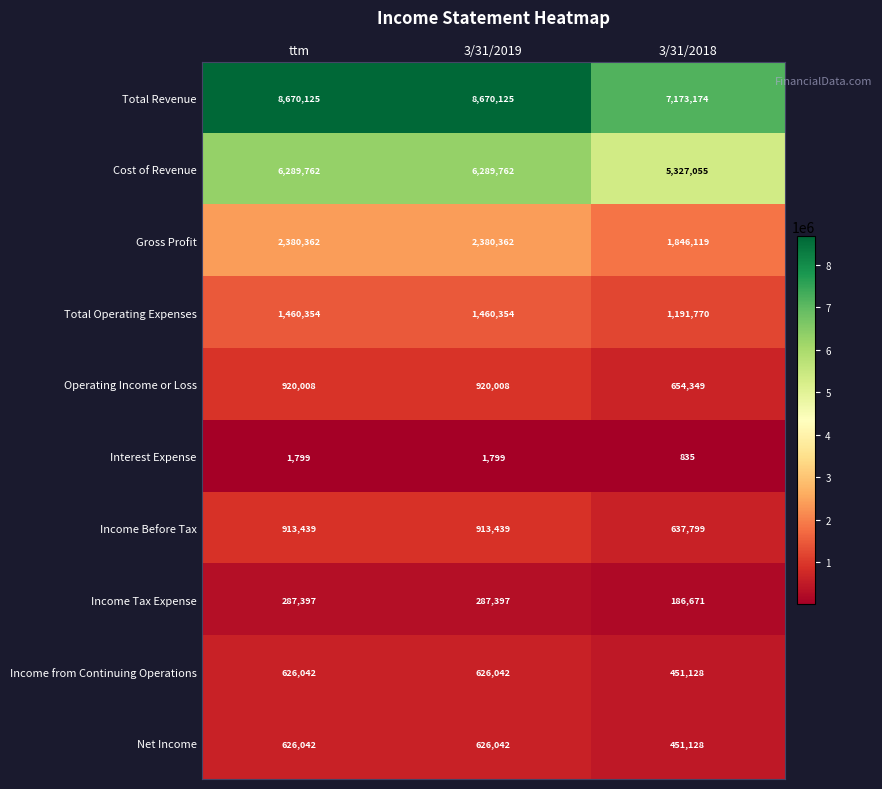

What is the average value of the Income Tax Expense series?

253822